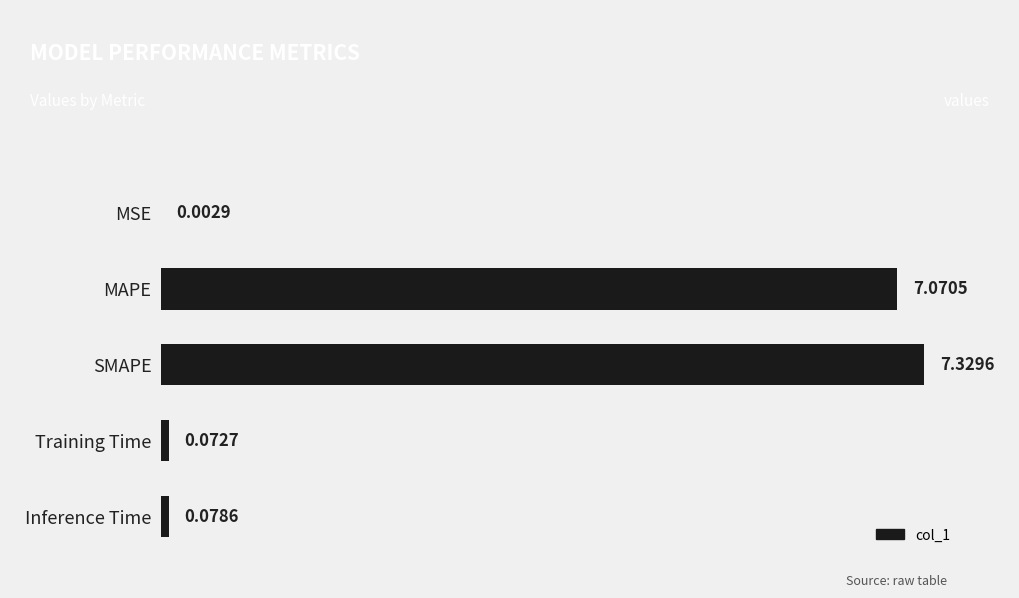

Where is the data nearest to the value 3?

Inference Time